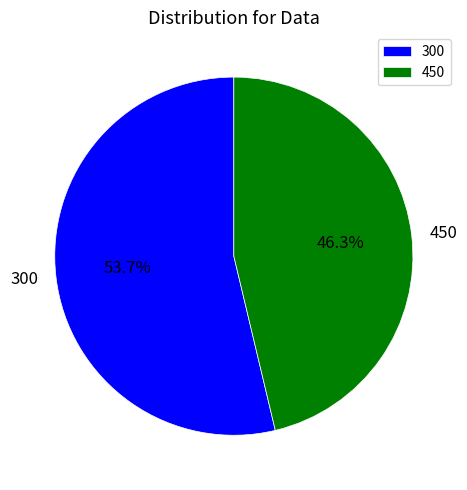

Is it true that 450 is 46% of the pie?

True